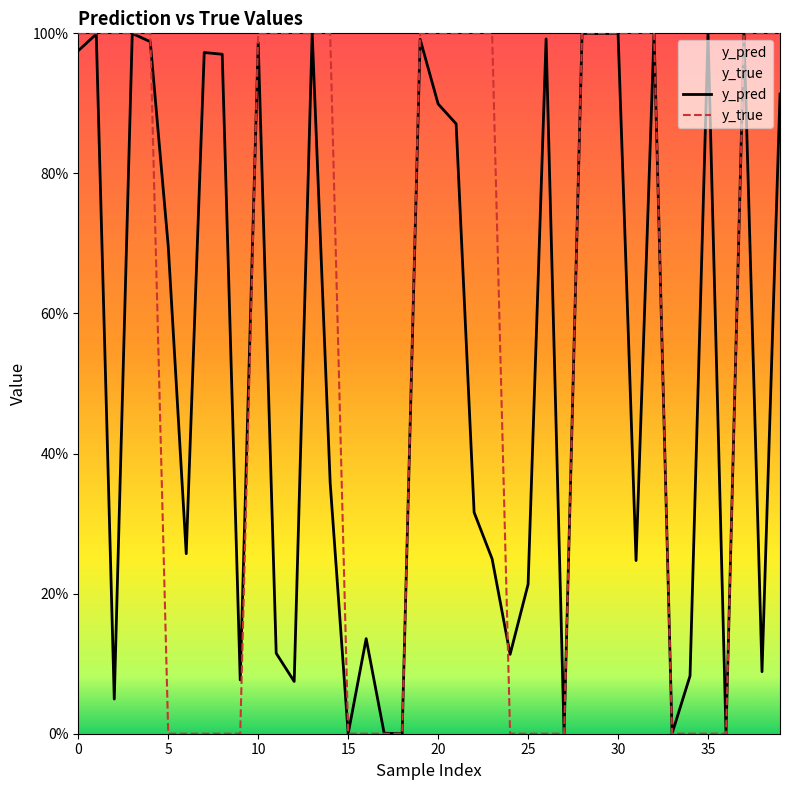

The value of y_true at 34 is -0.6. True or false?

False